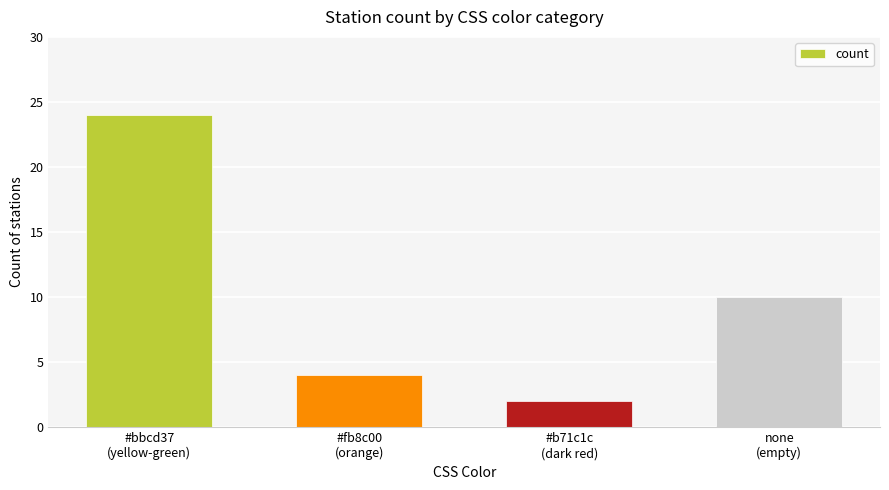

Does the chart contain stacked bars?

No